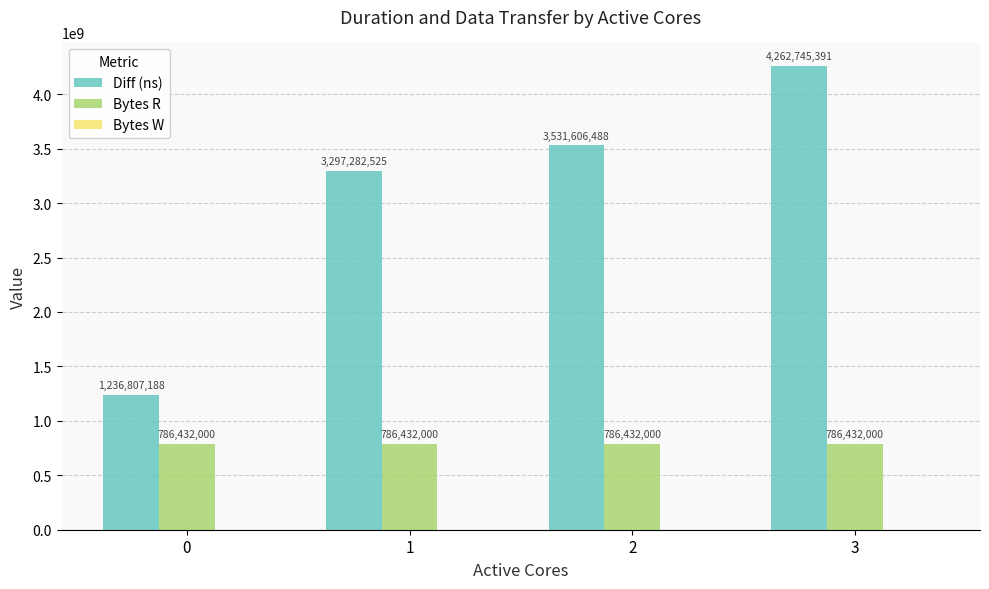

What is the average value of the Diff (ns) series?

3082110398